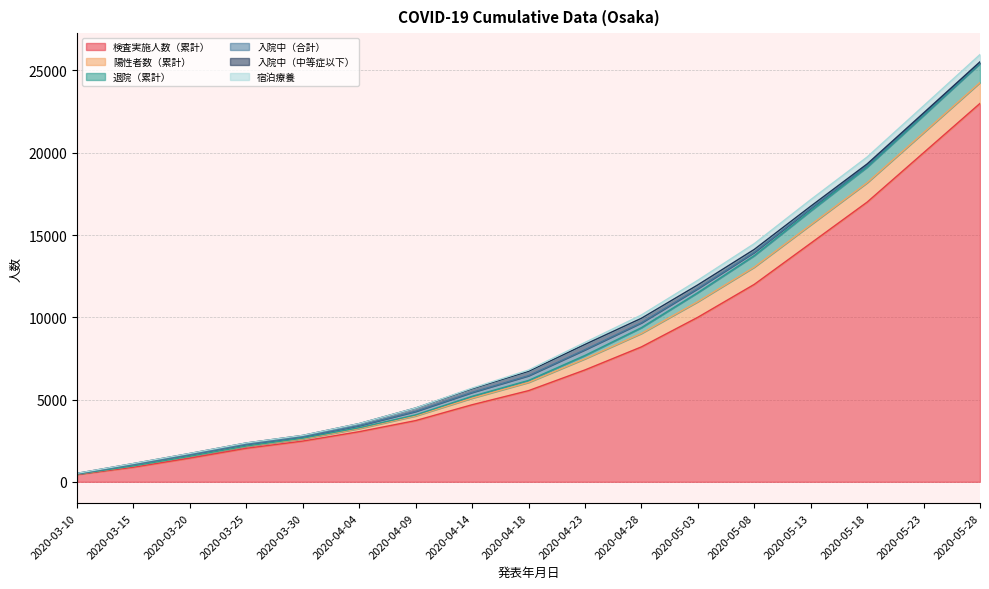

The 入院中（合計） series shows 116 at 2020-03-15. True or false?

False